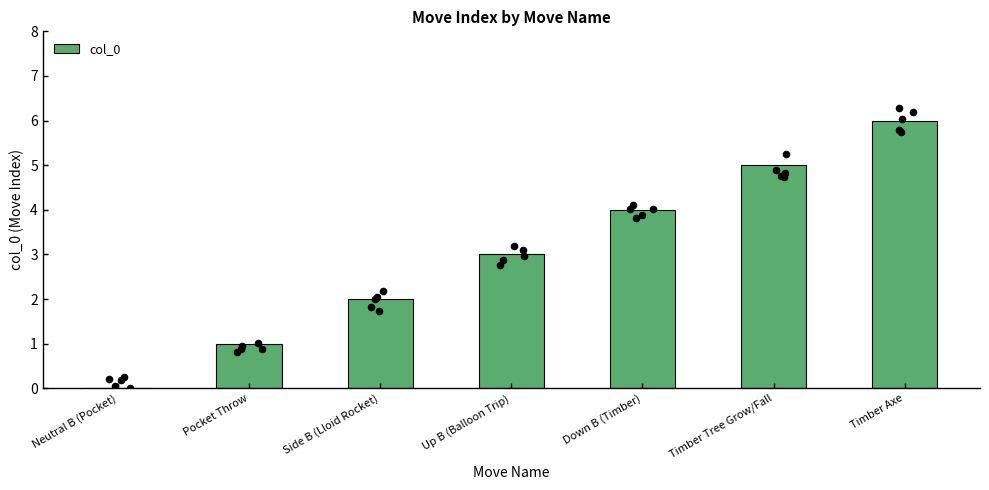

What is the ratio of the value at Up B (Balloon Trip) to the value at Timber Tree Grow/Fall?

0.6